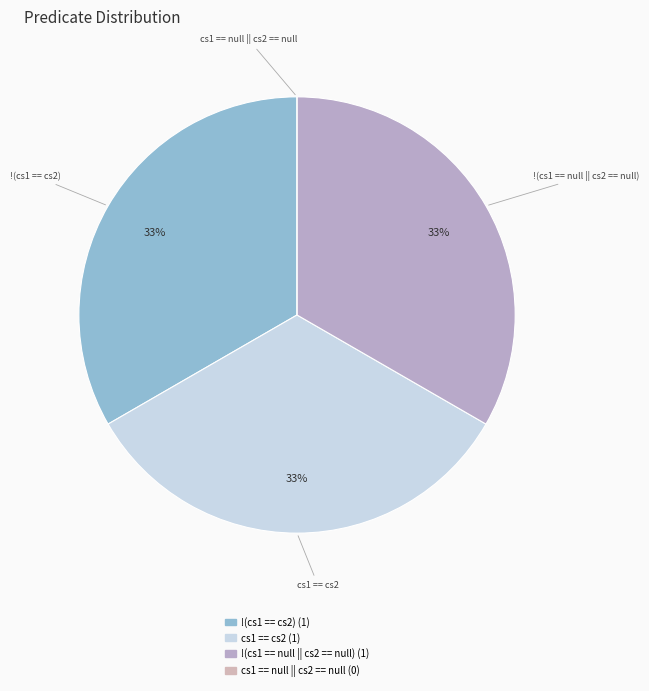

True or false: !(cs1 == cs2) accounts for 42% of the total.

False